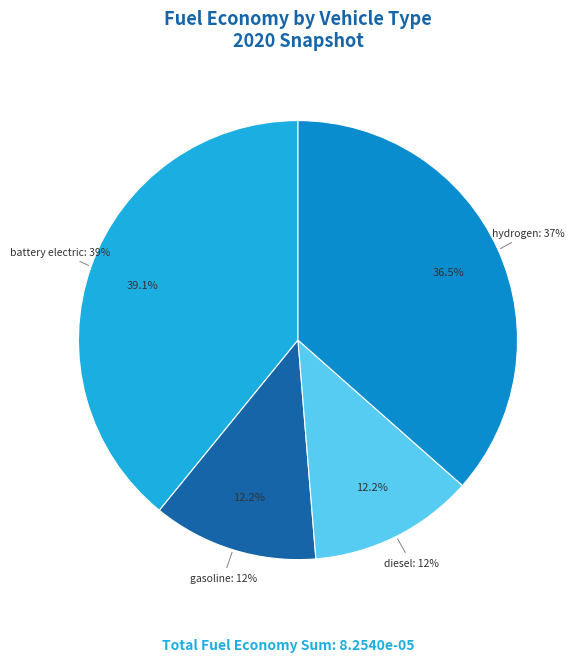

How many slices are in this pie chart?

4